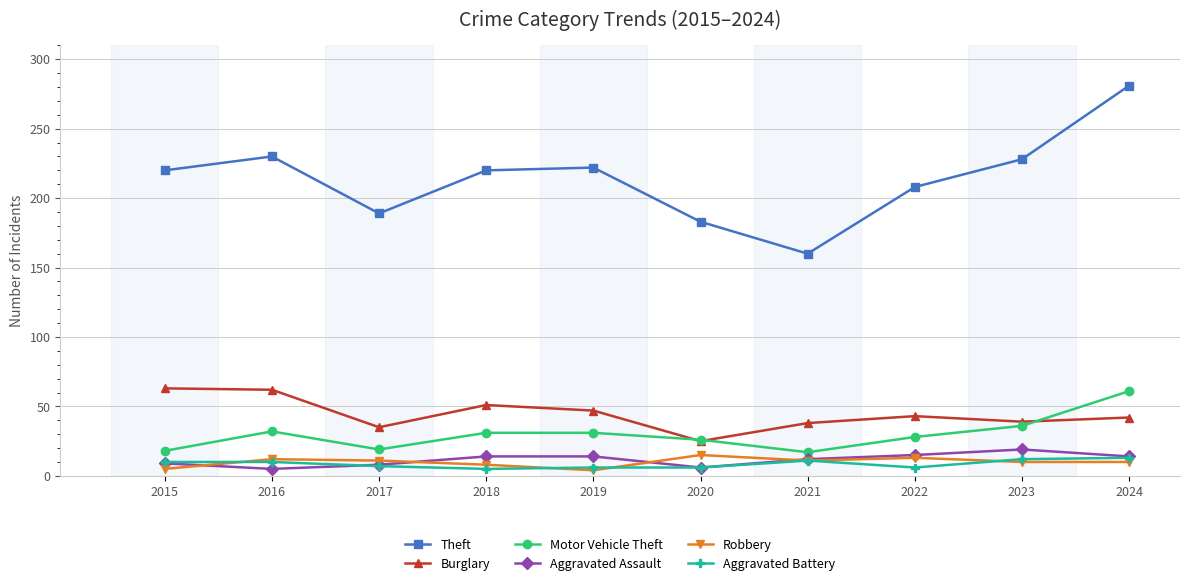

Which category has the lowest value in the Theft series?

2021